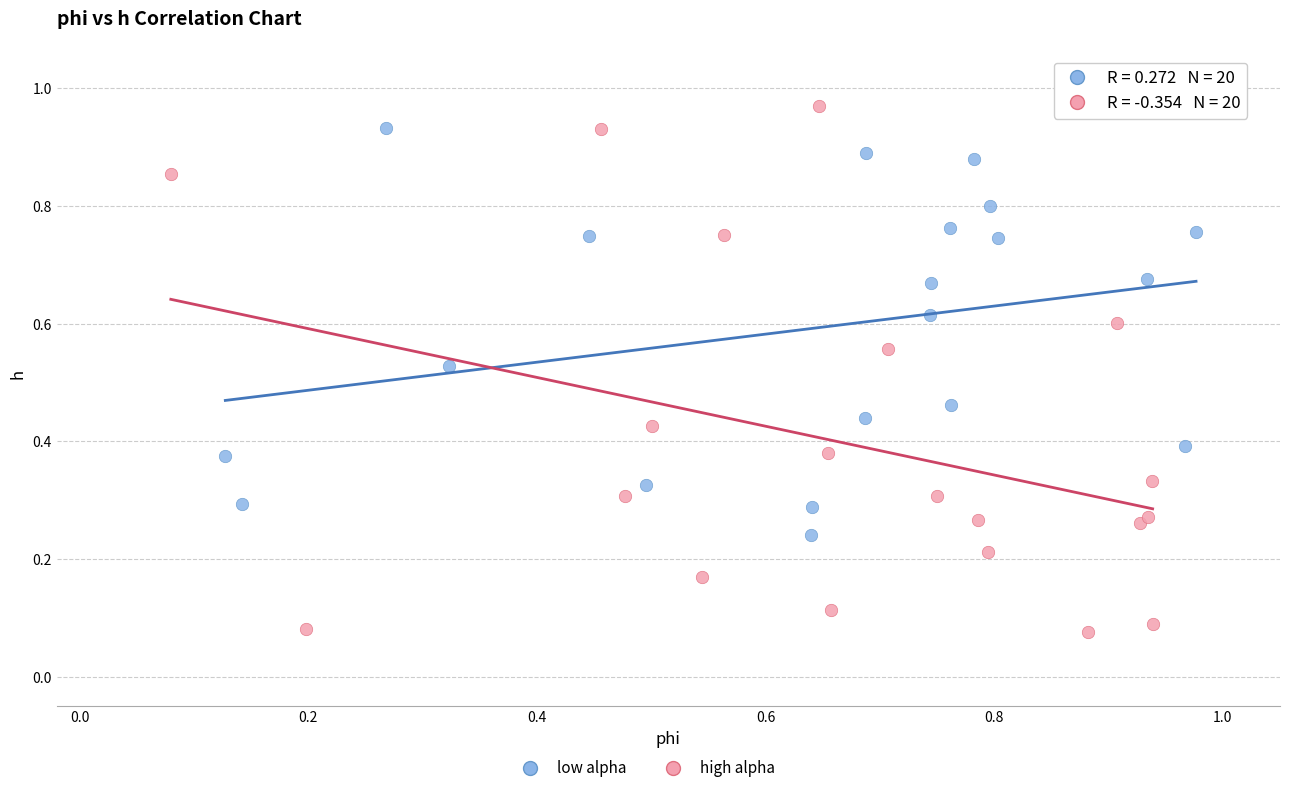

Which series has the largest Y range (max minus min)?

high alpha